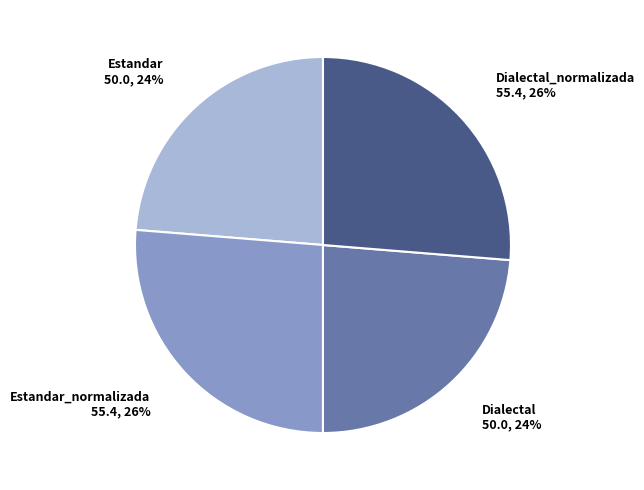

Approximately how many times larger is the value at Dialectal compared to Estandar?

1.0